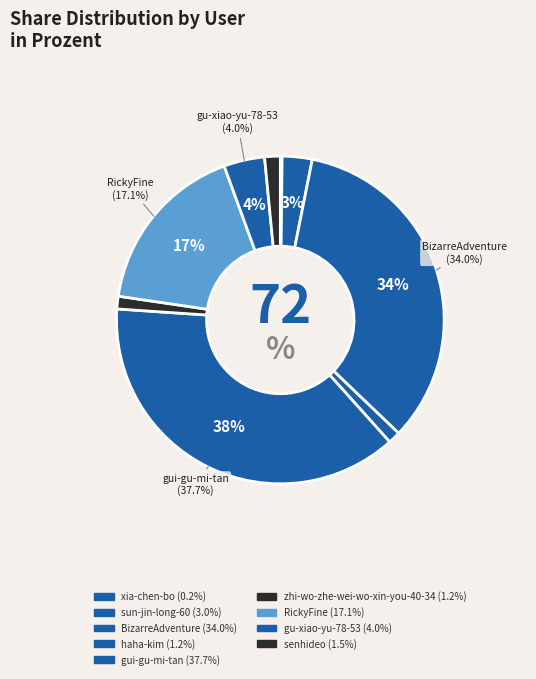

What is the smallest slice in the pie chart?

xia-chen-bo